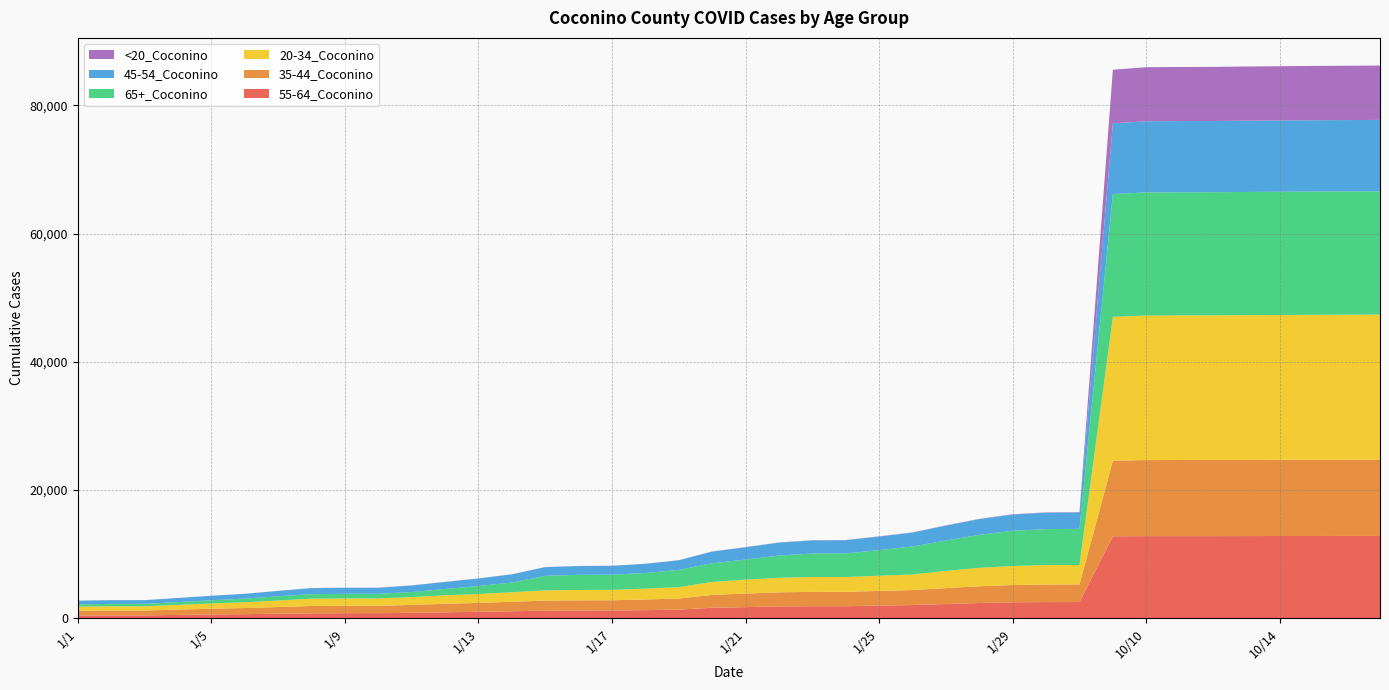

Reading left to right, list all the values displayed in this chart.

55-64_Coconino: 1/1=443	1/2=458	1/3=459	1/4=528	1/5=592	1/6=645	1/7=712	1/8=777	1/9=794	1/10=797	1/11=849	1/12=934	1/13=1009	1/14=1096	1/15=1187	1/16=1211	1/17=1215	1/18=1269	1/19=1348	1/20=1638	1/21=1736	1/22=1848	1/23=1884	1/24=1885	1/25=1984	1/26=2062	1/27=2222	1/28=2382	1/29=2491	1/30=2529	1/31=2534	10/1=12784	10/10=12816	10/11=12818	10/12=12818	10/13=12822	10/14=12833	10/15=12836	10/16=12841	10/17=12841
35-44_Coconino: 1/1=738	1/2=754	1/3=755	1/4=831	1/5=904	1/6=955	1/7=1041	1/8=1147	1/9=1154	1/10=1155	1/11=1240	1/12=1325	1/13=1390	1/14=1477	1/15=1571	1/16=1587	1/17=1595	1/18=1667	1/19=1732	1/20=2008	1/21=2122	1/22=2200	1/23=2234	1/24=2237	1/25=2288	1/26=2343	1/27=2487	1/28=2610	1/29=2695	1/30=2738	1/31=2740	10/1=11811	10/10=11863	10/11=11868	10/12=11872	10/13=11876	10/14=11878	10/15=11886	10/16=11886	10/17=11889
20-34_Coconino: 1/1=636	1/2=662	1/3=662	1/4=731	1/5=817	1/6=897	1/7=1014	1/8=1134	1/9=1148	1/10=1148	1/11=1219	1/12=1326	1/13=1387	1/14=1487	1/15=1601	1/16=1612	1/17=1618	1/18=1687	1/19=1775	1/20=2024	1/21=2172	1/22=2266	1/23=2310	1/24=2316	1/25=2365	1/26=2426	1/27=2677	1/28=2870	1/29=2967	1/30=3028	1/31=3038	10/1=22411	10/10=22546	10/11=22555	10/12=22561	10/13=22577	10/14=22591	10/15=22605	10/16=22620	10/17=22639
65+_Coconino: 1/1=359	1/2=369	1/3=371	1/4=432	1/5=501	1/6=567	1/7=667	1/8=708	1/9=716	1/10=718	1/11=786	1/12=984	1/13=1244	1/14=1516	1/15=2263	1/16=2366	1/17=2373	1/18=2437	1/19=2694	1/20=2912	1/21=3127	1/22=3468	1/23=3671	1/24=3690	1/25=4000	1/26=4365	1/27=4747	1/28=5150	1/29=5492	1/30=5610	1/31=5635	10/1=19148	10/10=19194	10/11=19200	10/12=19201	10/13=19214	10/14=19220	10/15=19227	10/16=19228	10/17=19229
45-54_Coconino: 1/1=574	1/2=582	1/3=582	1/4=642	1/5=695	1/6=749	1/7=836	1/8=936	1/9=946	1/10=948	1/11=1025	1/12=1098	1/13=1179	1/14=1272	1/15=1353	1/16=1368	1/17=1376	1/18=1431	1/19=1496	1/20=1819	1/21=1920	1/22=2017	1/23=2051	1/24=2051	1/25=2115	1/26=2171	1/27=2321	1/28=2455	1/29=2533	1/30=2561	1/31=2562	10/1=11042	10/10=11097	10/11=11103	10/12=11105	10/13=11115	10/14=11116	10/15=11125	10/16=11127	10/17=11130
<20_Coconino: 1/1=3	1/2=3	1/3=3	1/4=4	1/5=8	1/6=9	1/7=9	1/8=13	1/9=13	1/10=13	1/11=14	1/12=15	1/13=16	1/14=16	1/15=17	1/16=17	1/17=17	1/18=18	1/19=19	1/20=24	1/21=25	1/22=26	1/23=29	1/24=29	1/25=30	1/26=32	1/27=35	1/28=41	1/29=45	1/30=53	1/31=53	10/1=8359	10/10=8430	10/11=8434	10/12=8443	10/13=8451	10/14=8459	10/15=8467	10/16=8472	10/17=8480